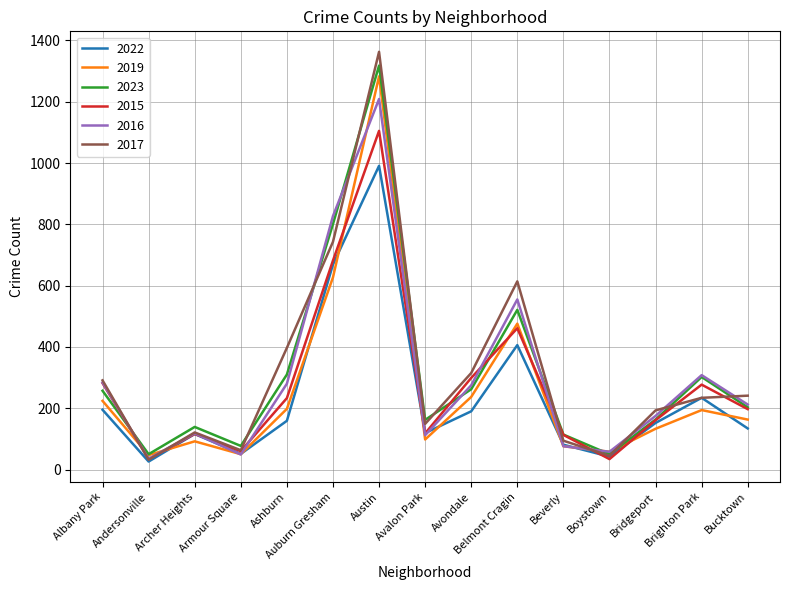

Which series has the largest range (max minus min)?

2017